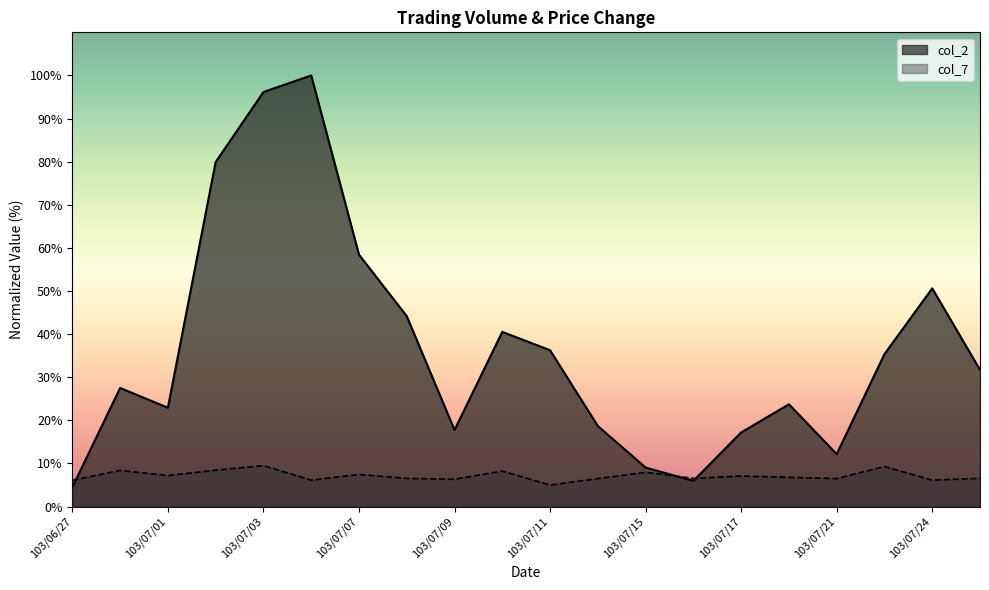

What is the label of the 10th point from the right?

103/07/11